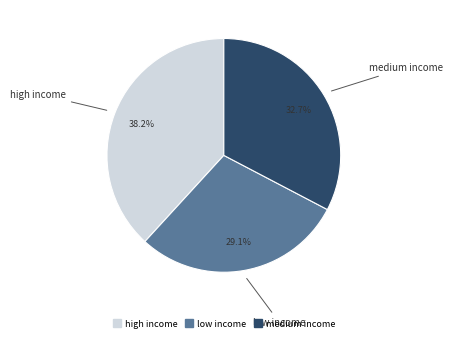

How many slices are in this pie chart?

3